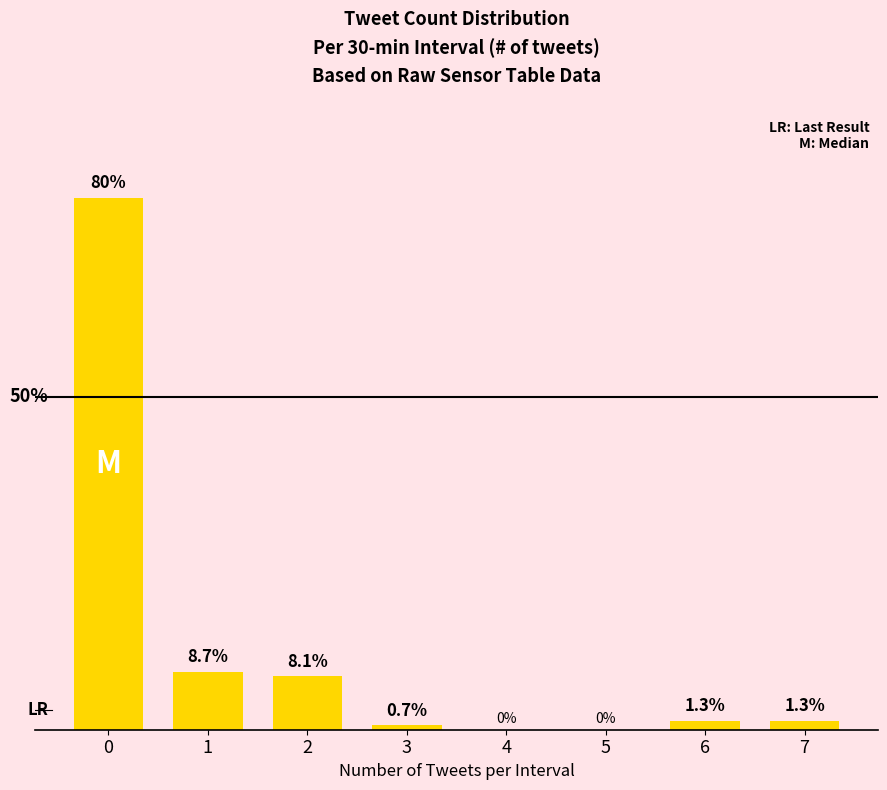

How many bars are there in total?

8